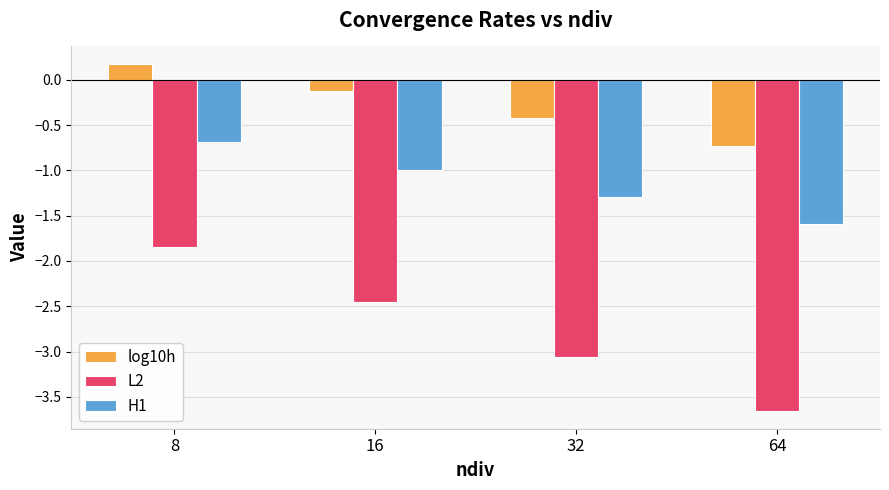

Which series has the largest total across all categories?

log10h